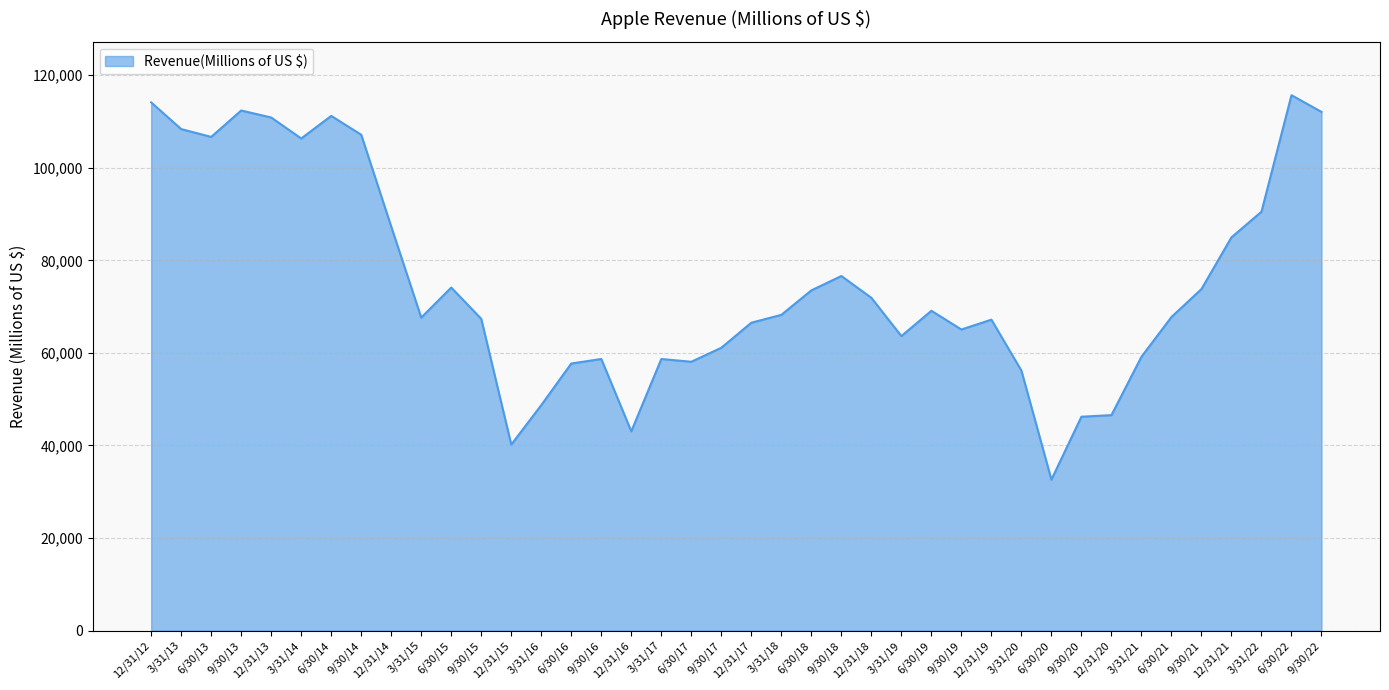

What is the minimum value shown in the chart?

32605